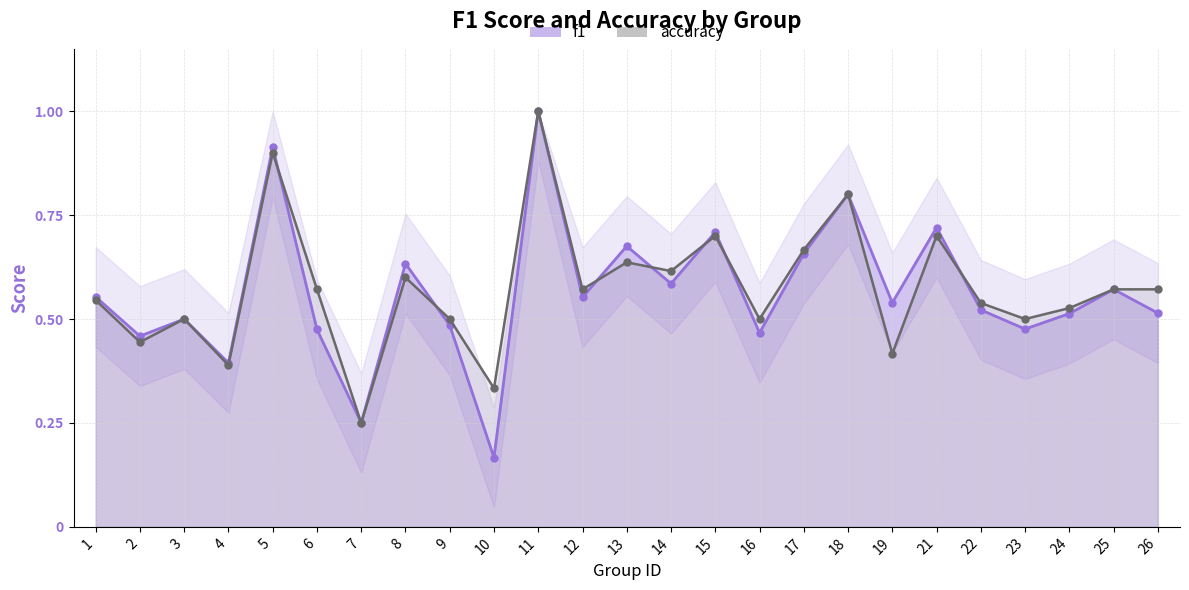

At 8, list the series in order from smallest to largest.

accuracy, f1